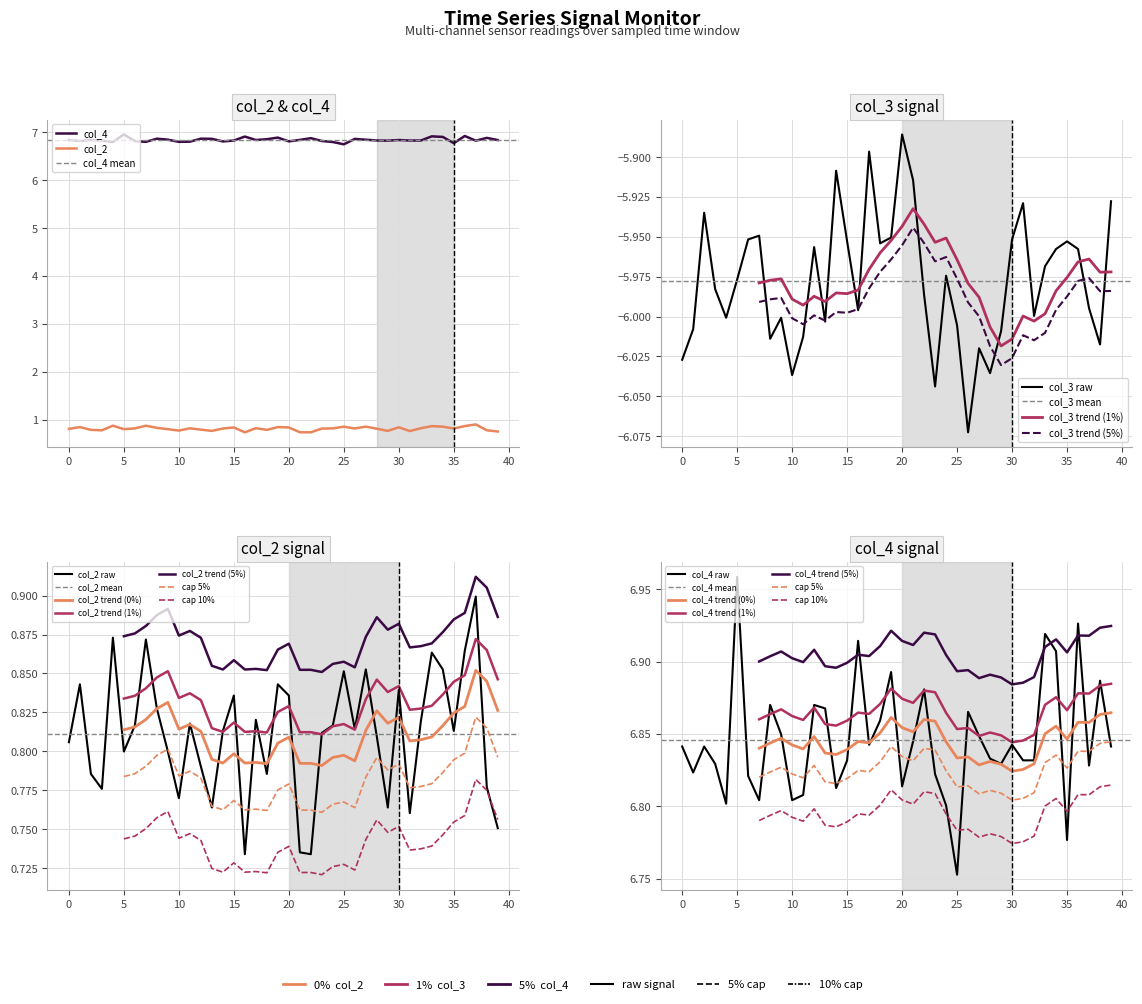

What is the label of the 1st point from the right?

39